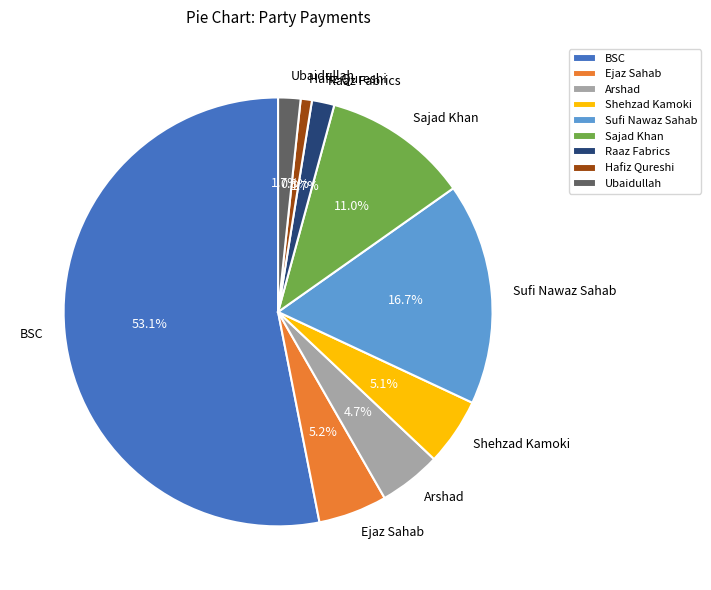

Which category has the biggest portion of the pie?

BSC